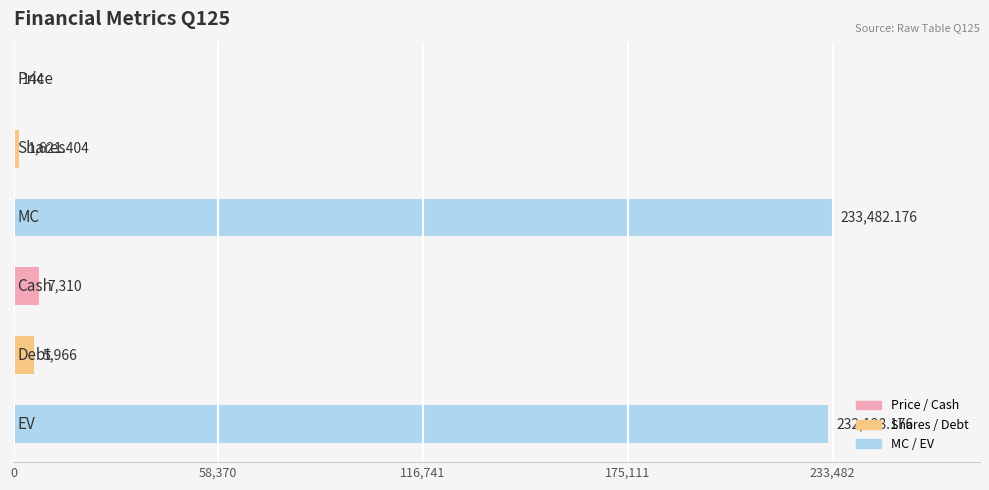

How many categories are shown in the chart?

6